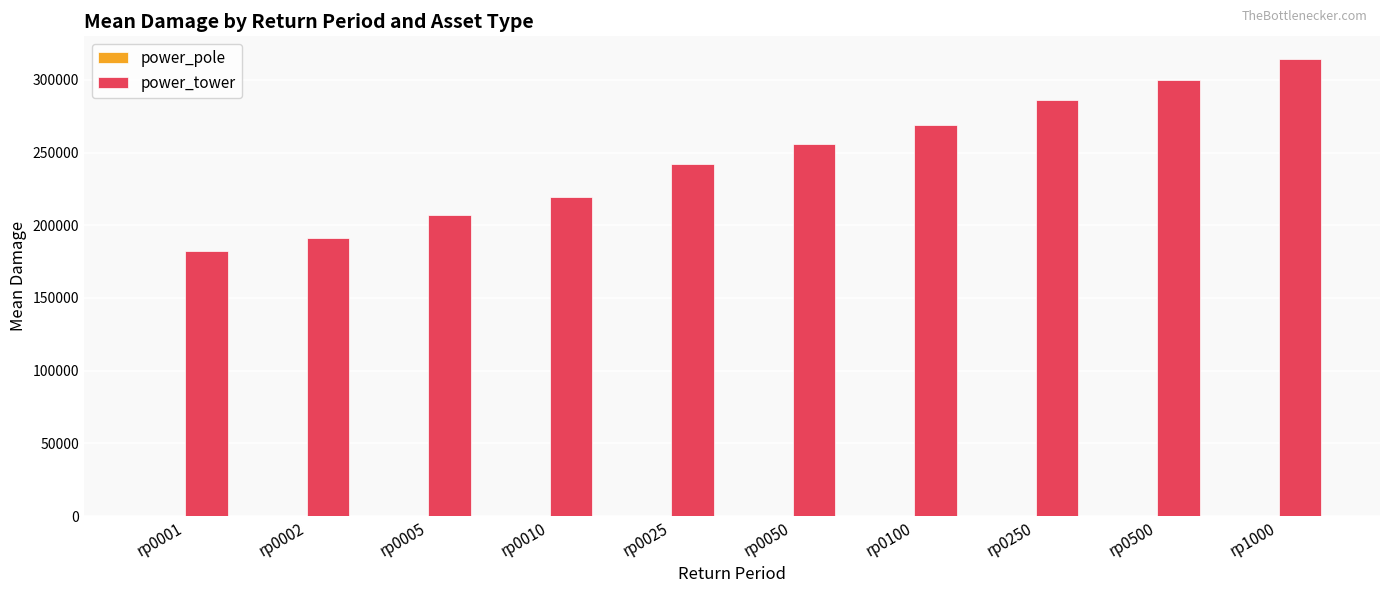

Which category has the highest value across all series?

rp1000